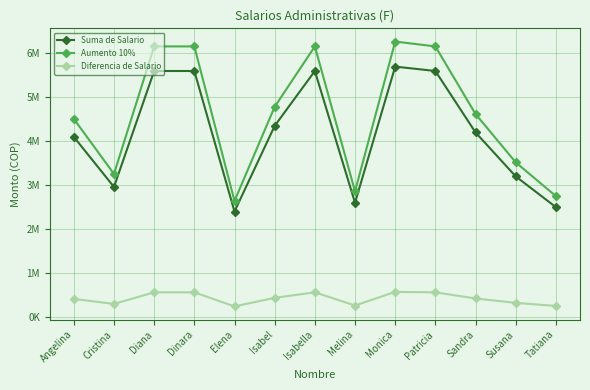

What are all the series names shown in the legend?

Suma de Salario, Aumento 10%, Diferencia de Salario